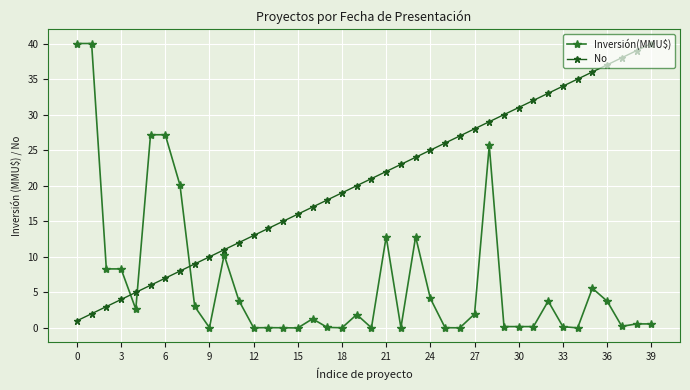

What is the sum of all Inversión(MMU$) values?

266.9